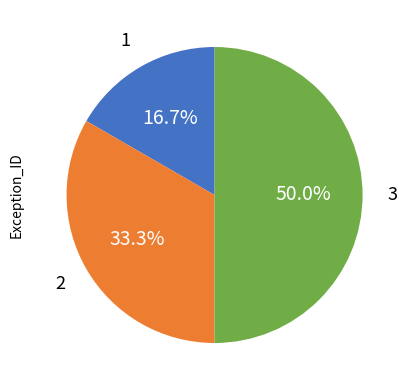

What is the largest slice in the pie chart?

Exception 3